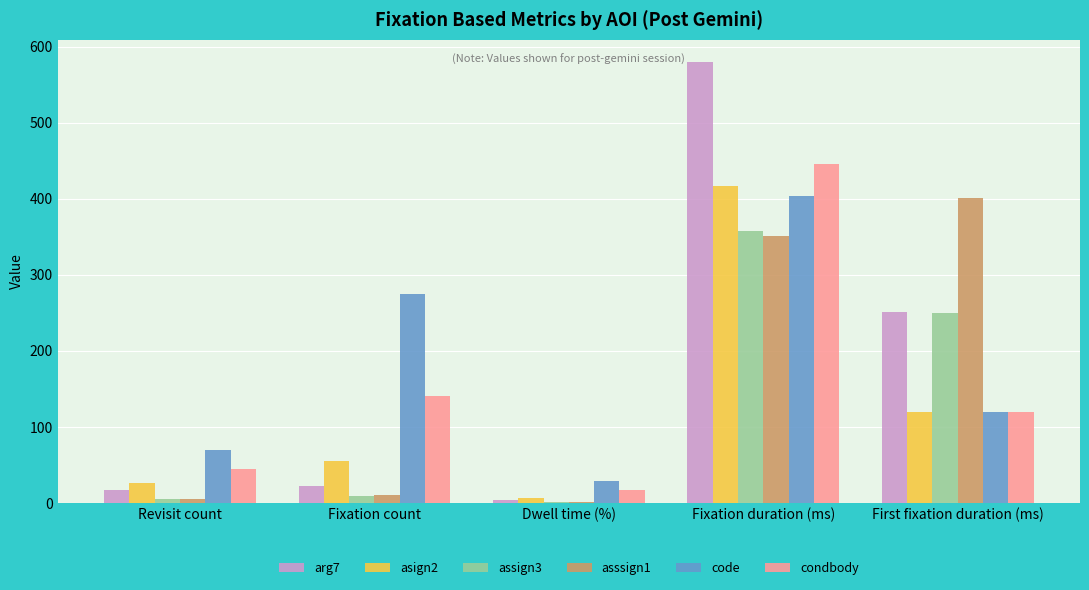

Is it true that condbody equals 156.4 at First fixation duration (ms)?

False